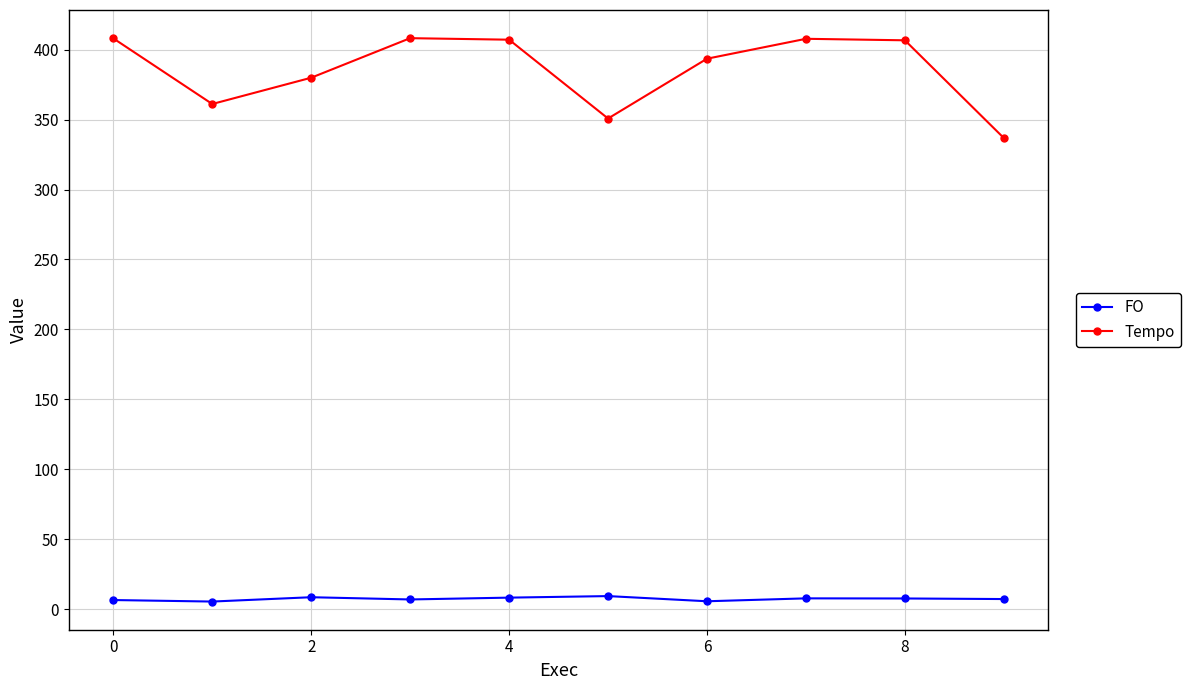

What is the value of the Tempo point at the 6th from the left?

350.8